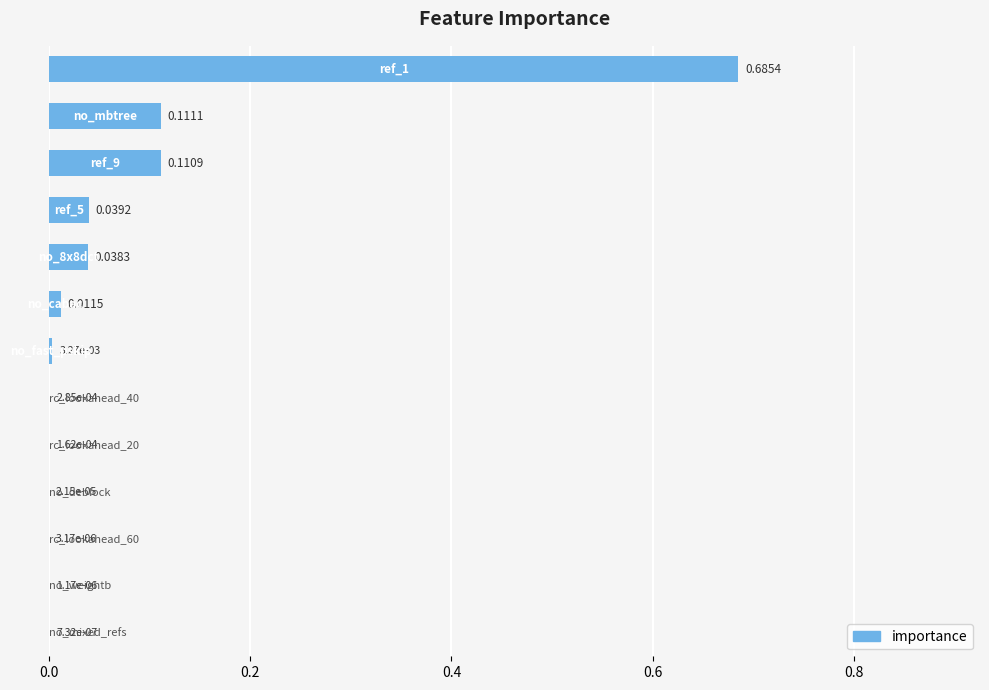

What is the sum of all values?

1.0